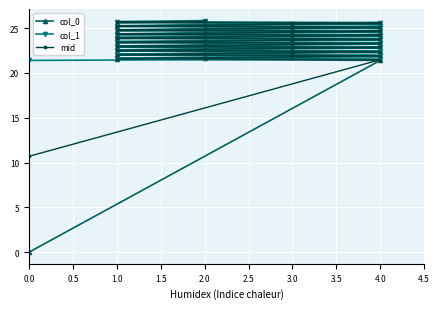

True or false: col_0 and col_1 intersect in this chart.

False